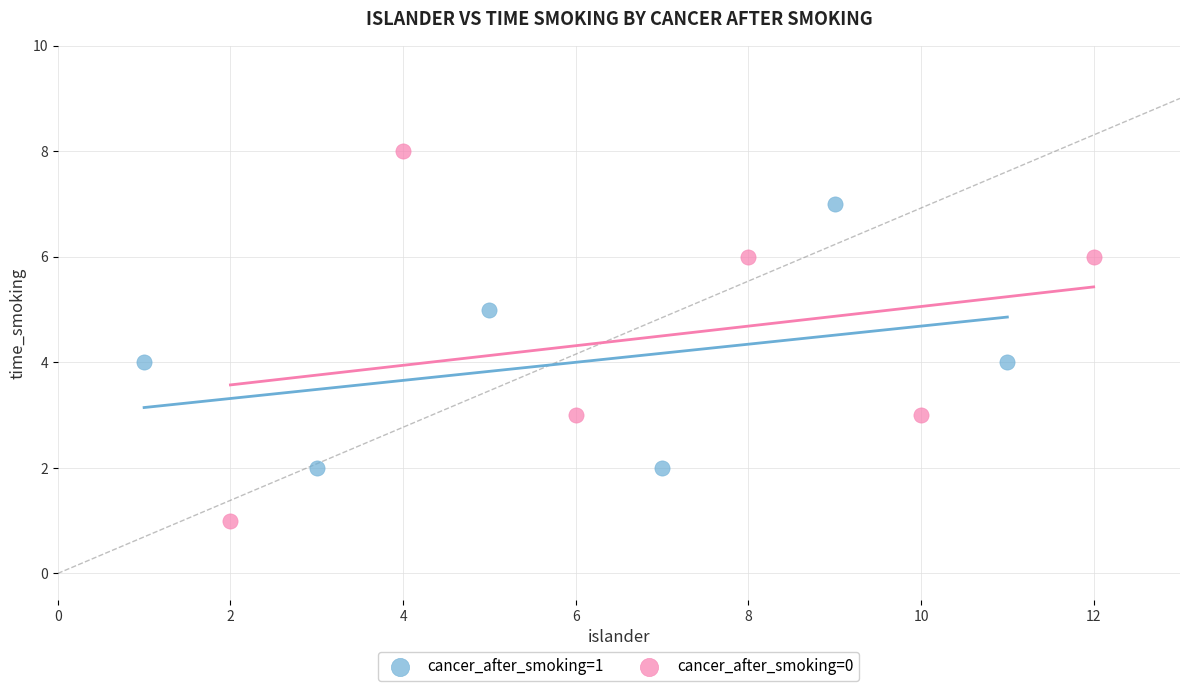

Which series reaches the maximum Y coordinate?

cancer_after_smoking=0